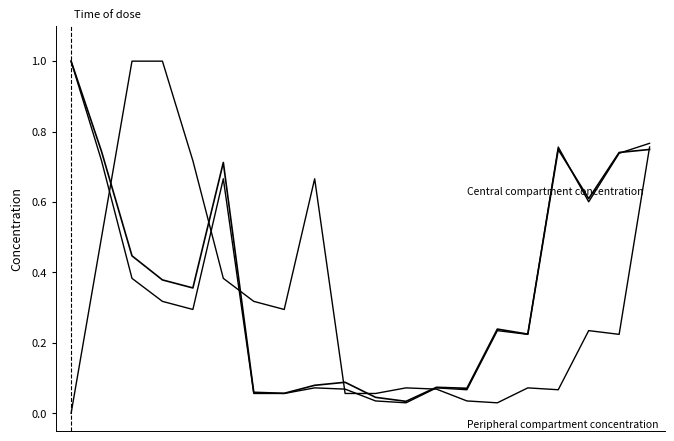

True or false: Peripheral compartment concentration and Central compartment concentration cross at least once.

True